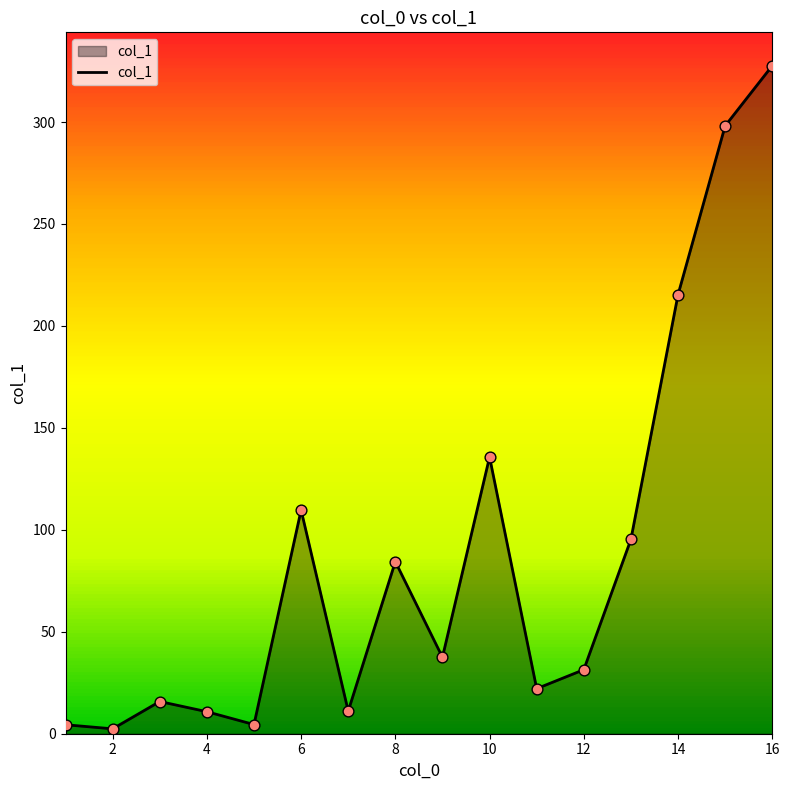

What is the maximum value shown in the chart?

327.6